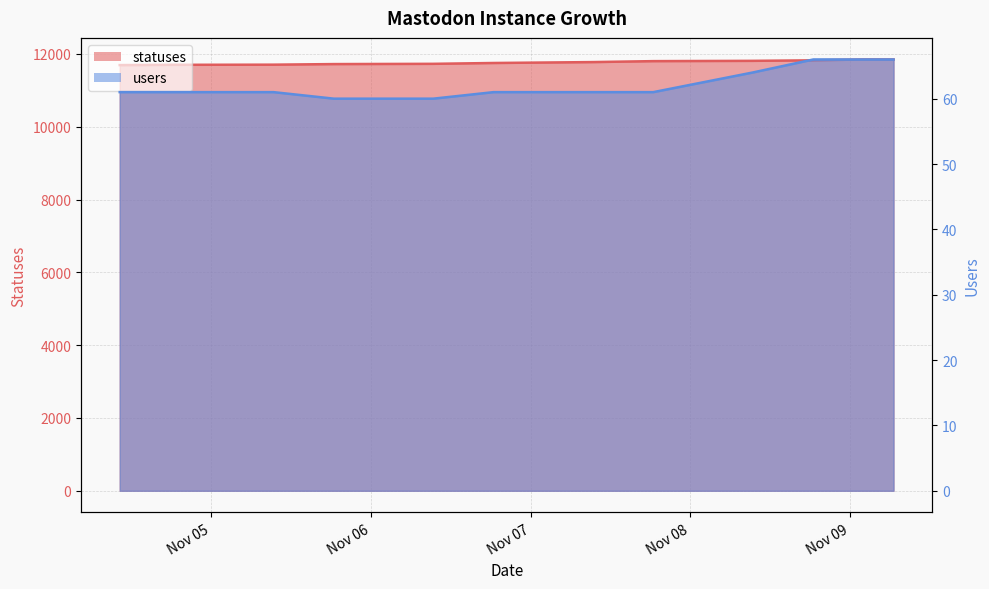

Which series has the largest total across all categories?

statuses